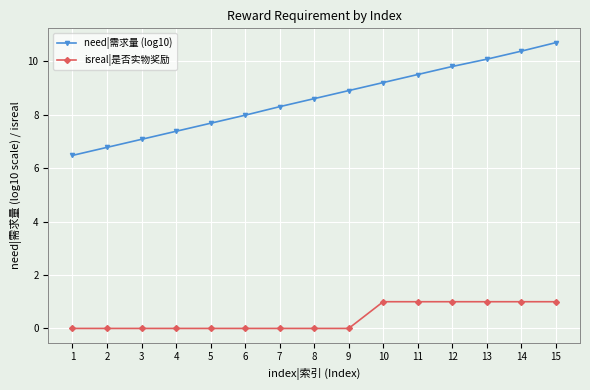

Is the value of need|需求量 (log10) at 6 greater than the value of isreal|是否实物奖励 at 10?

Yes